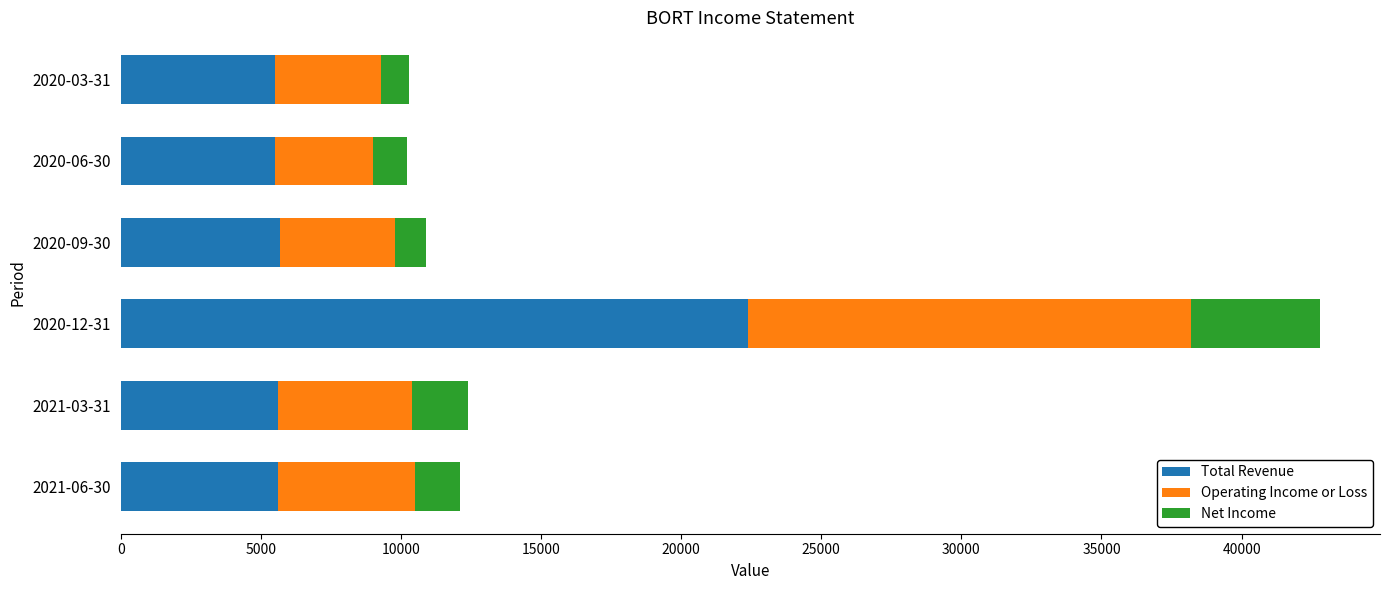

What is the highest value of the Total Revenue series?

22400